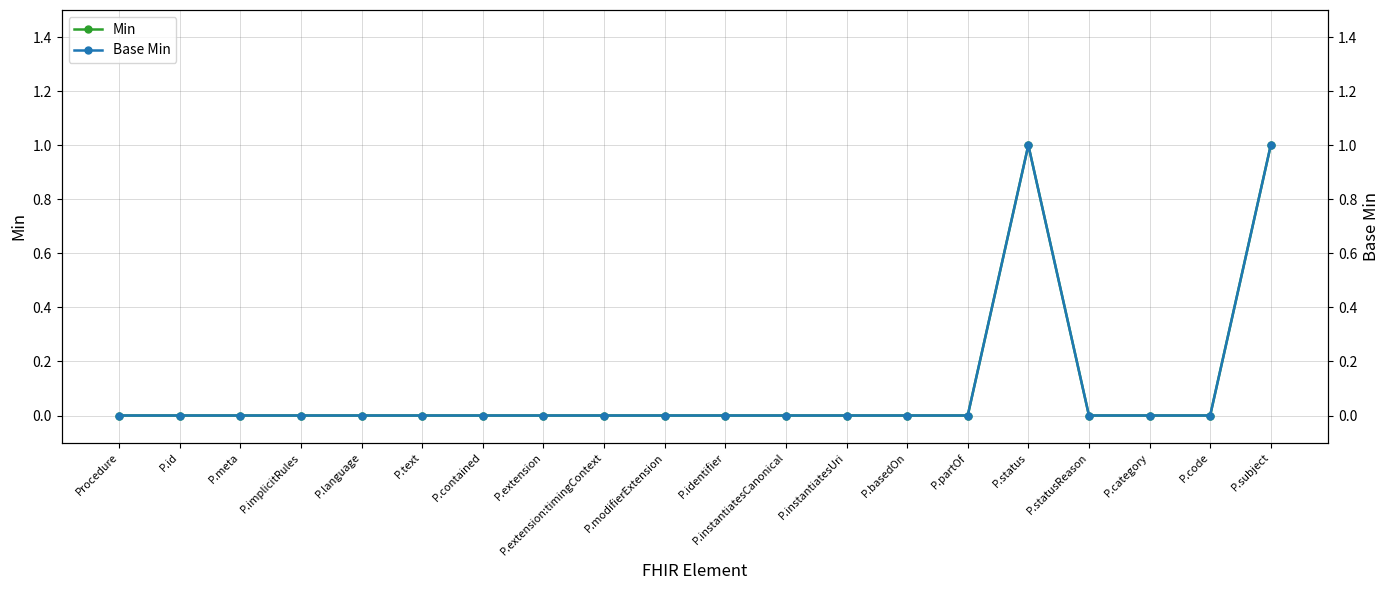

How many lines are shown in the chart?

2